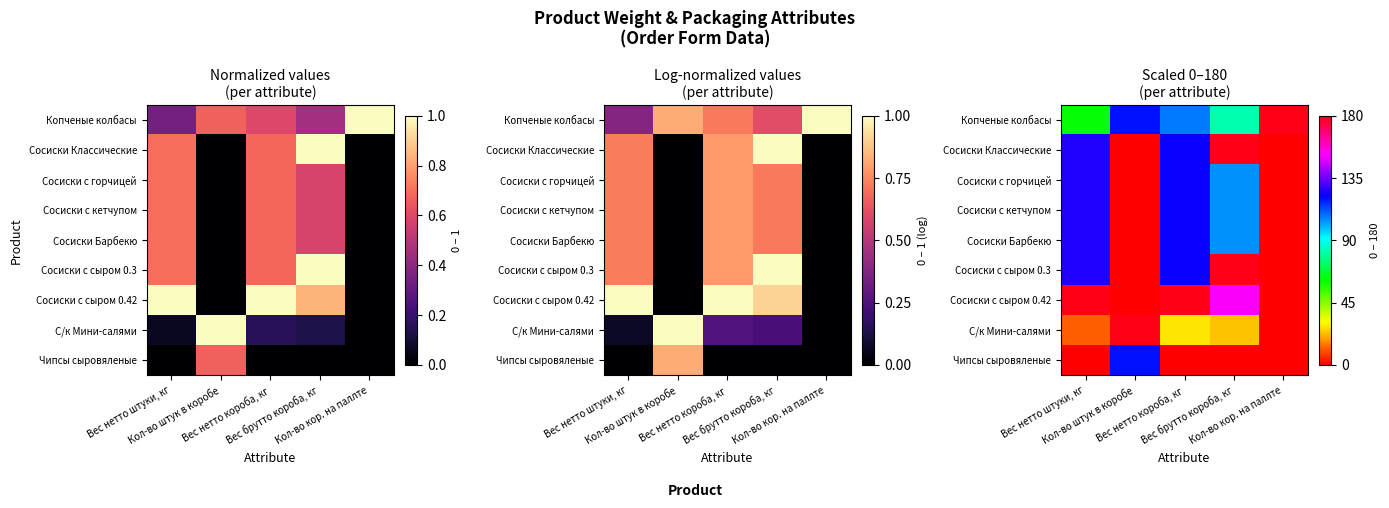

Between Кол-во штук в коробе and Кол-во кор. на паллте, which series saw the biggest shift?

С/к Мини-салями